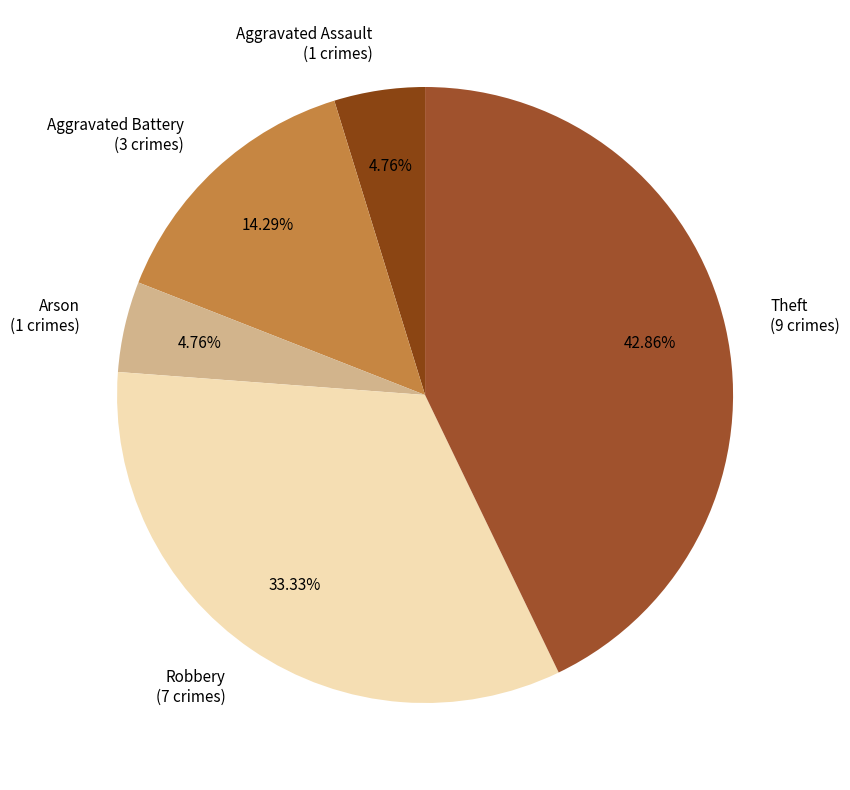

Do Robbery and Theft together represent more than half of the pie?

Yes